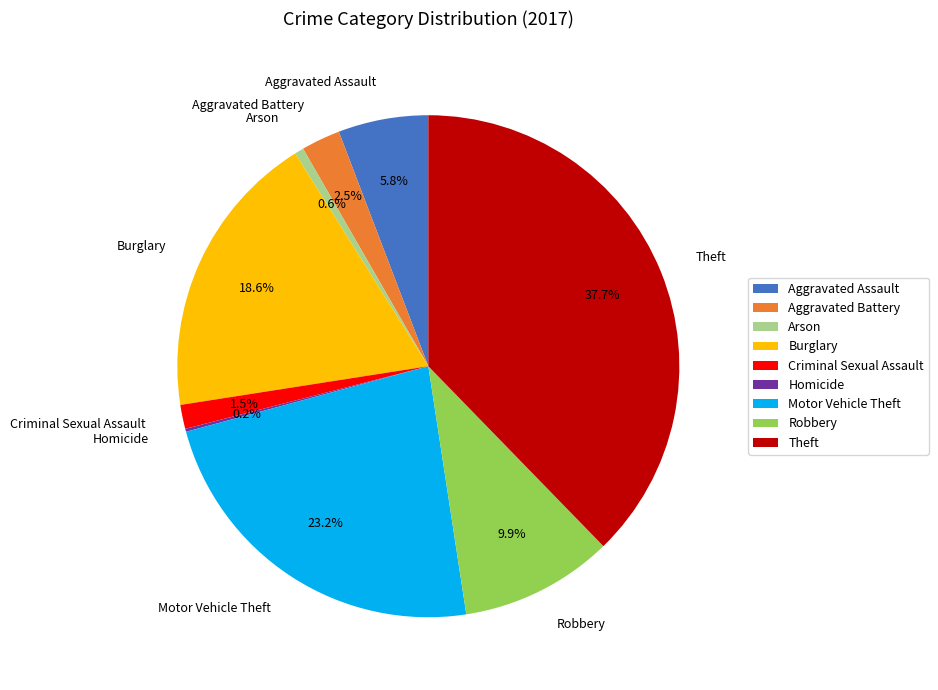

Is there a majority slice in this chart?

No